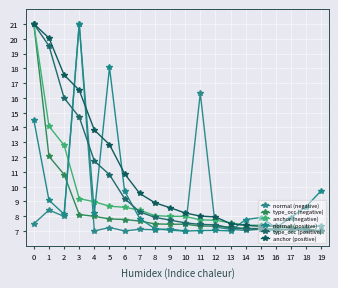

What are all the series names shown in the legend?

normal (negative), type_occ (negative), anchor (negative), normal (positive), type_occ (positive), anchor (positive)